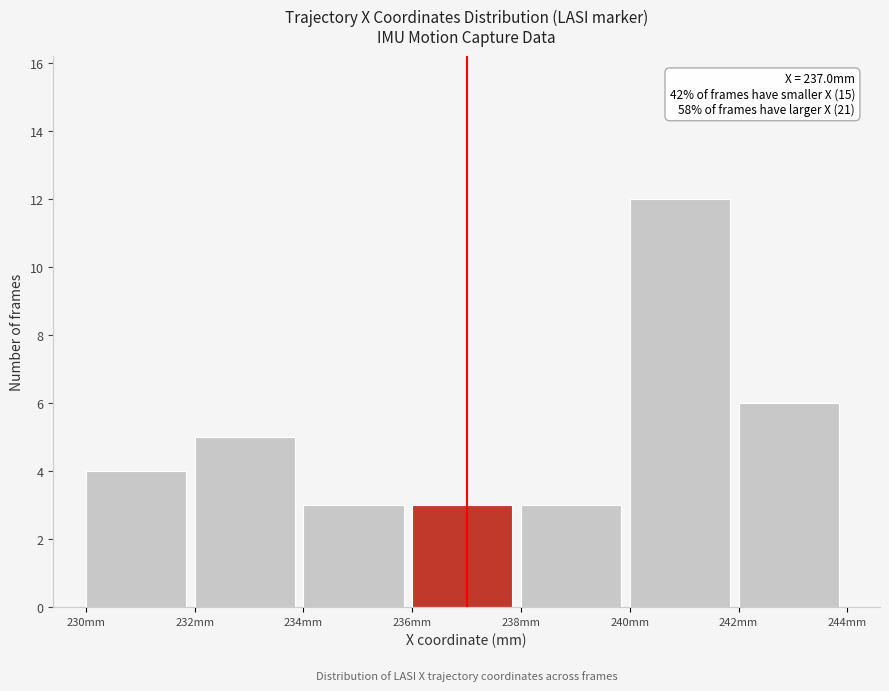

Which range on the x-axis has the tallest bar?

240 to 242